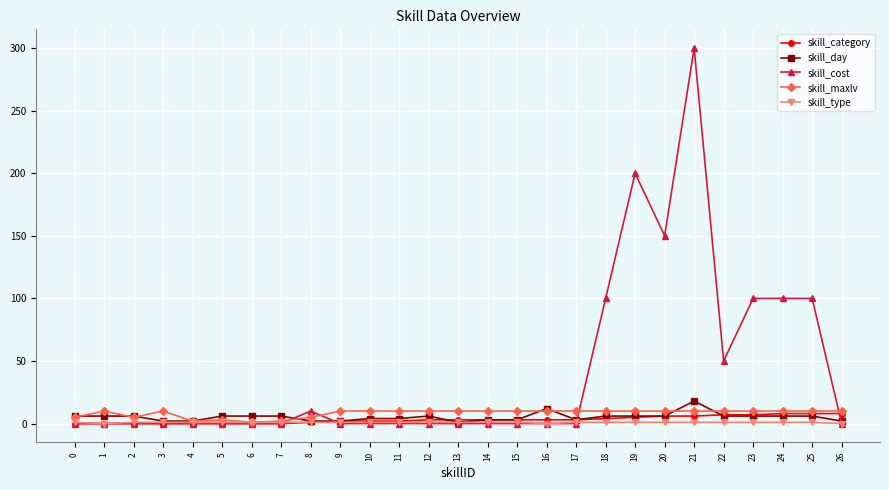

Is the value of skill_type at 10 greater than the value of skill_cost at 18?

No